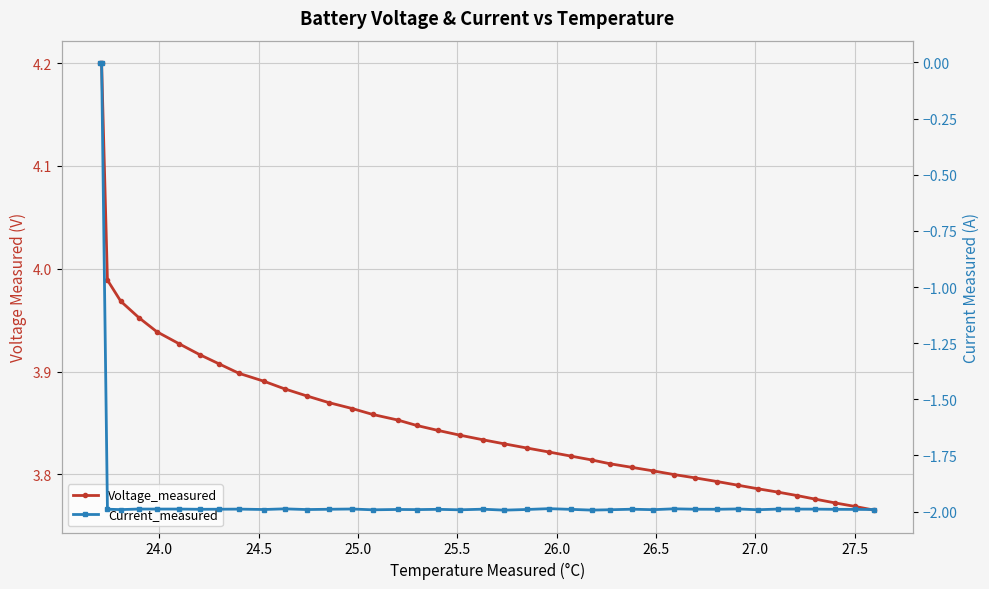

Which series has the largest total across all categories?

Voltage_measured